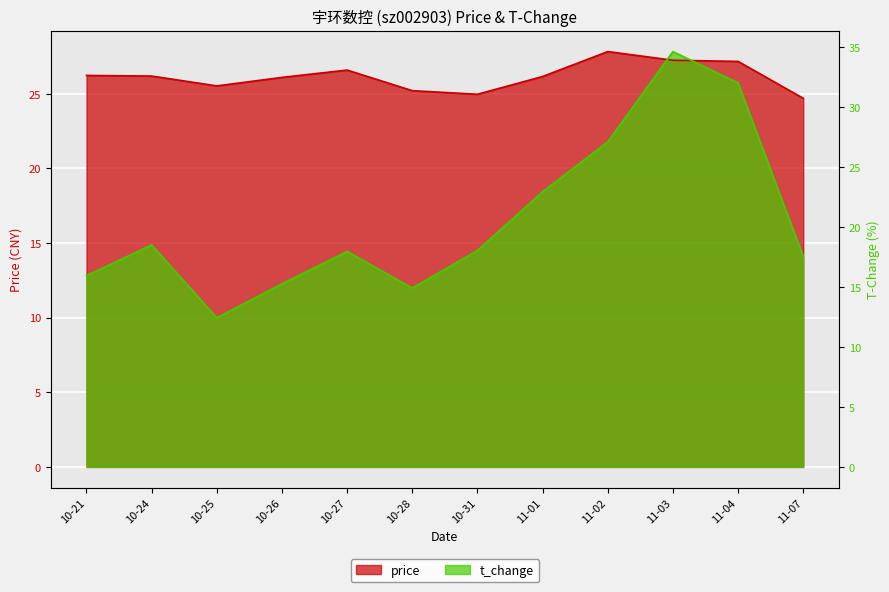

How many lines are shown in the chart?

2